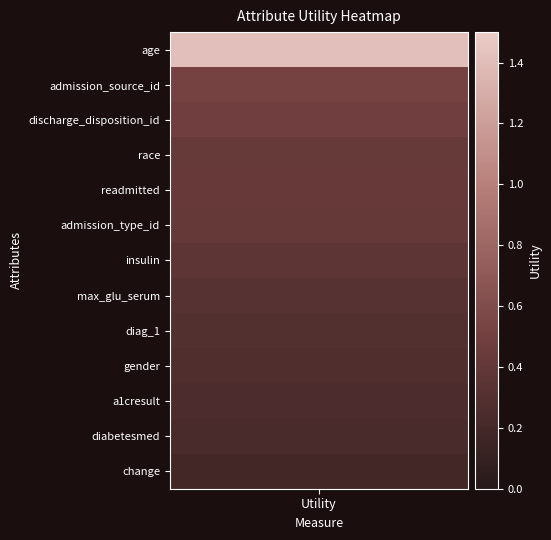

True or false: the data shows 0.2 at race.

False